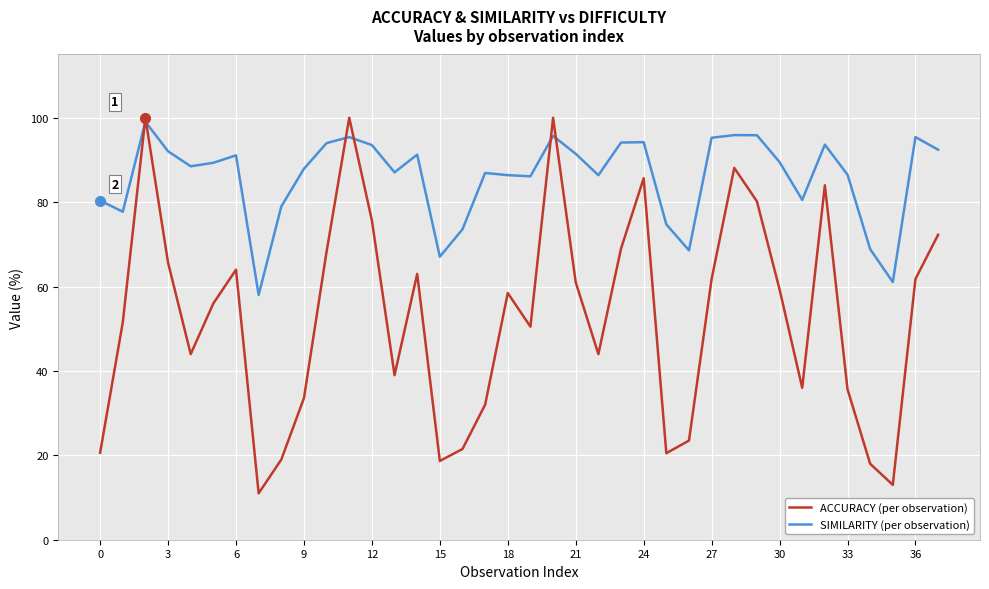

What is the greatest value displayed?

100.0